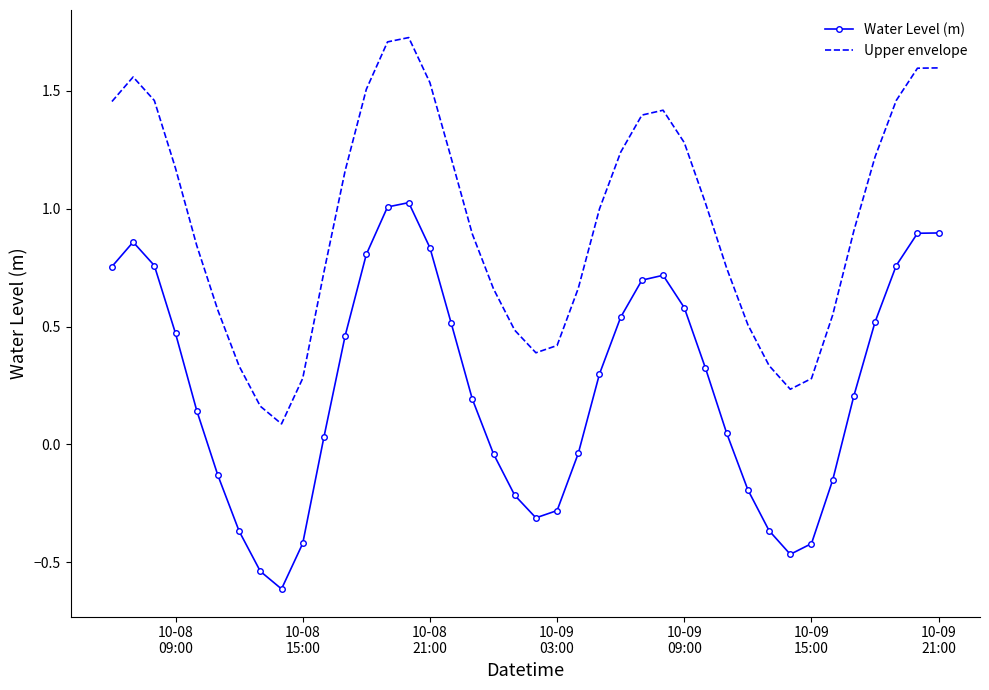

True or false: Upper envelope and Water Level (m) cross at least once.

False